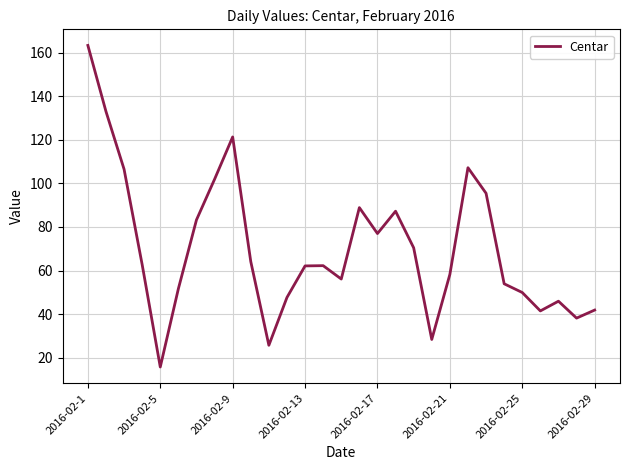

What is the smallest value displayed?

15.8